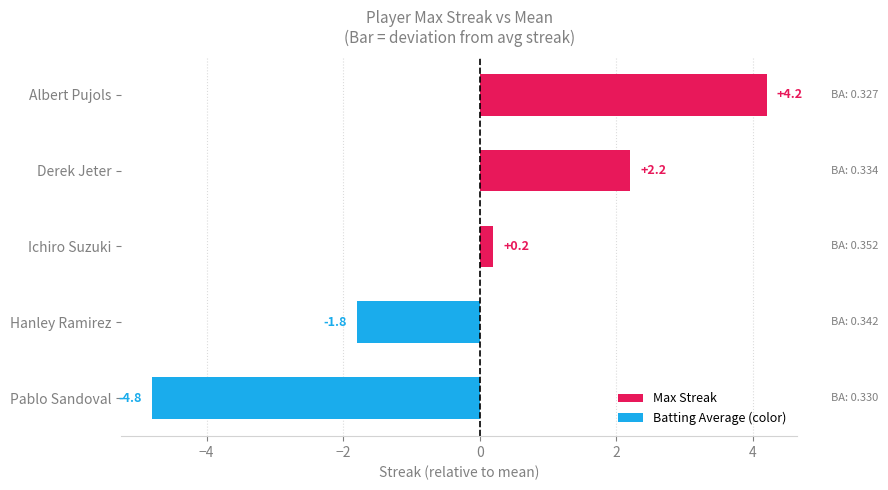

What is the difference between the values at Derek Jeter and Hanley Ramirez?

4.0